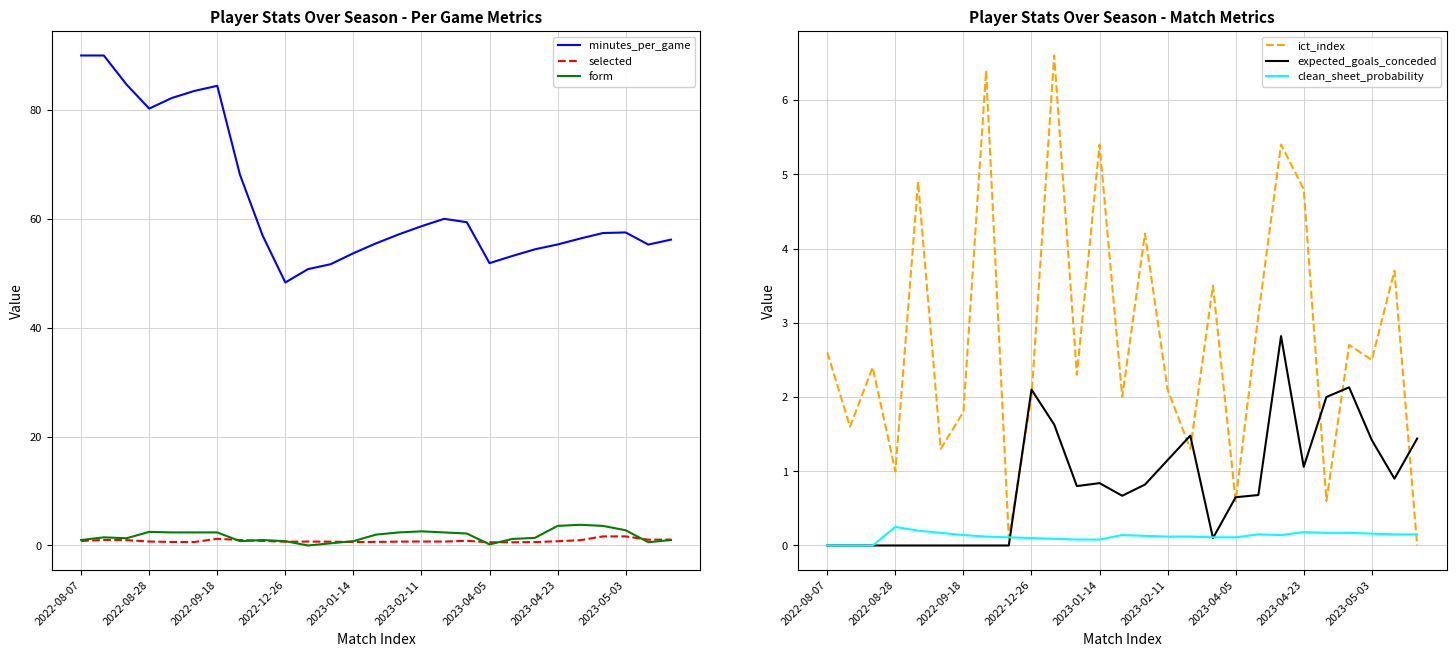

How many data points does each series have?

27